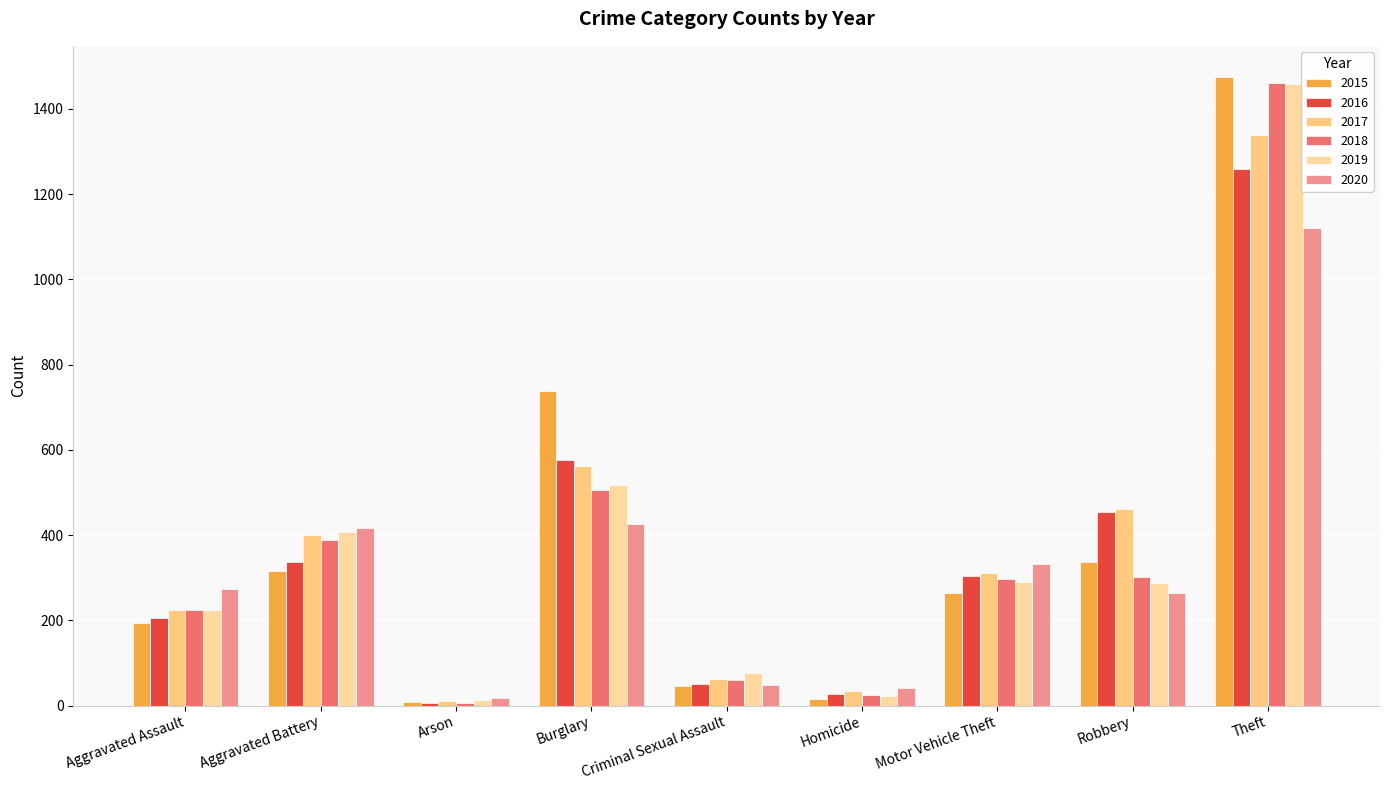

Does the chart contain stacked bars?

No